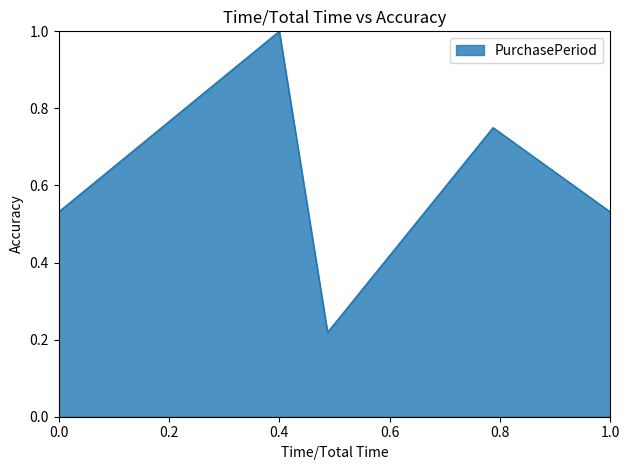

What is the sum of all values?

3.0